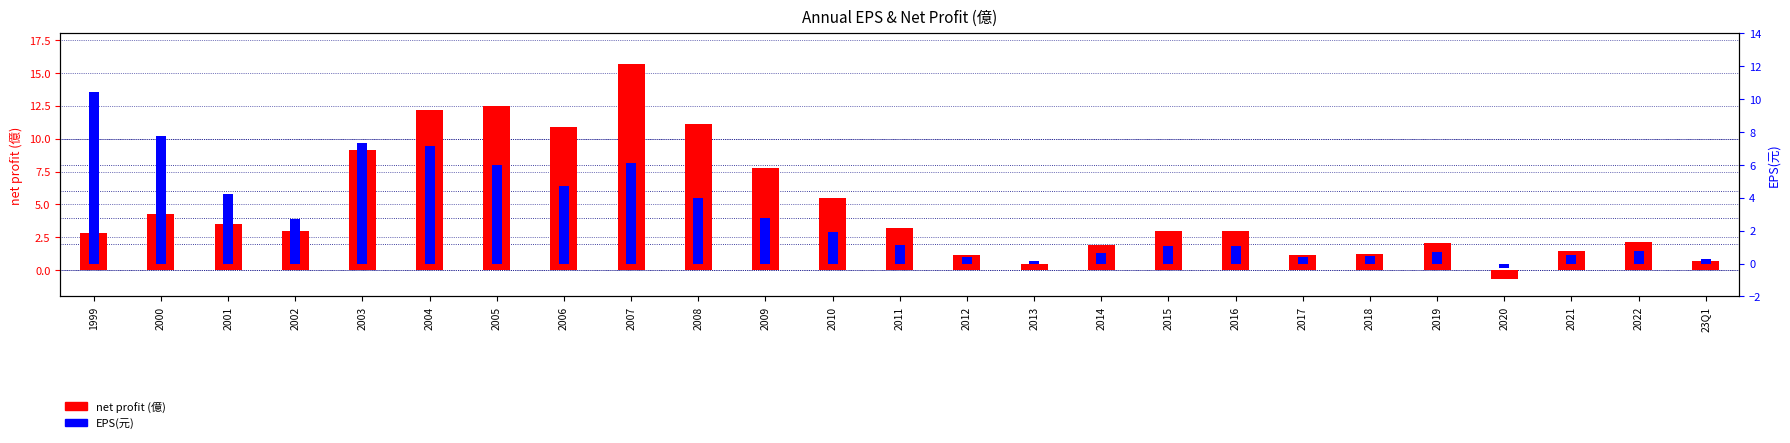

Rank the series by their average value, from lowest to highest.

EPS(元), net profit (億)